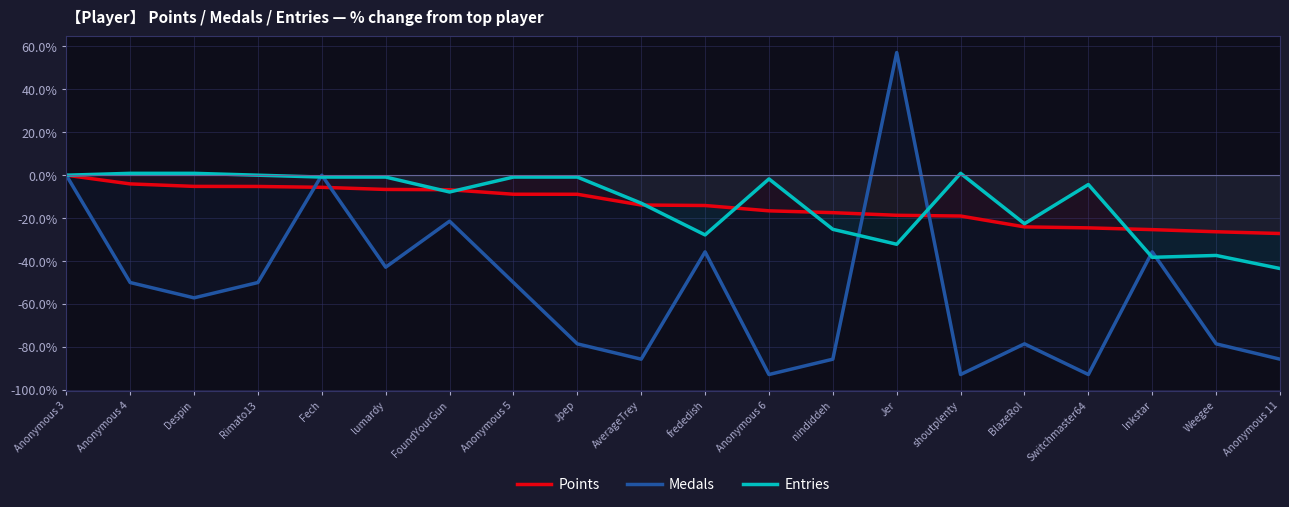

Reading right to left, transcribe all the data shown in this chart.

Points: -27.2	-26.4	-25.4	-24.5	-24.1	-19.0	-18.7	-17.5	-16.6	-14.1	-13.9	-8.9	-8.9	-6.8	-6.6	-5.7	-5.3	-5.2	-4.1	0.0
Medals: -85.7	-78.6	-35.7	-92.9	-78.6	-92.9	57.1	-85.7	-92.9	-35.7	-85.7	-78.6	-50.0	-21.4	-42.9	0.0	-50.0	-57.1	-50.0	0.0
Entries: -43.5	-37.4	-38.3	-4.3	-22.6	0.9	-32.2	-25.2	-1.7	-27.8	-13.0	-0.9	-0.9	-7.8	-0.9	-0.9	0.0	0.9	0.9	0.0